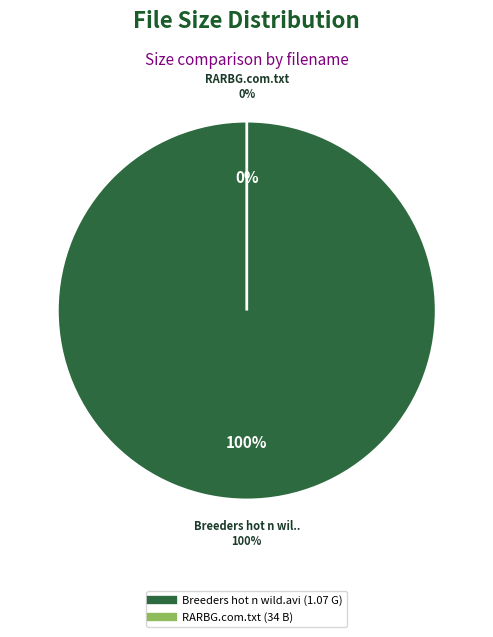

What is the total percentage of RARBG.com.txt and Breeders hot n wild.avi?

100.0%